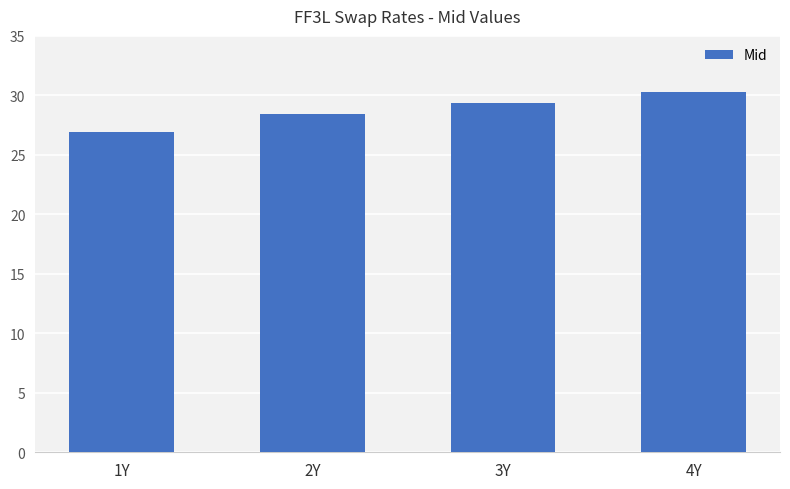

Reading left to right, what are all the values shown in this chart?

1Y=26.9	2Y=28.4	3Y=29.4	4Y=30.3